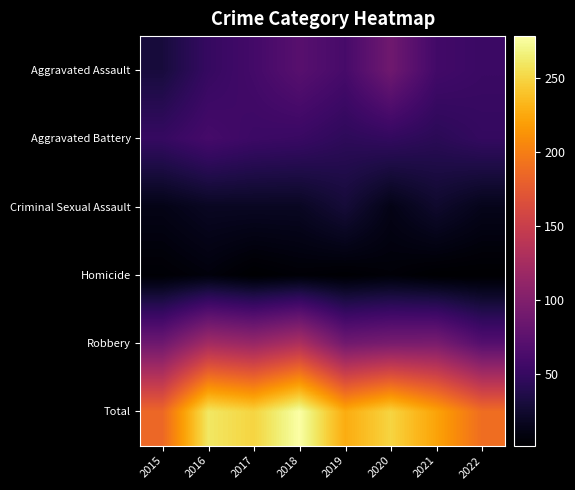

Rank the series at 2019 from lowest to highest value.

Homicide, Criminal Sexual Assault, Aggravated Battery, Aggravated Assault, Robbery, Total